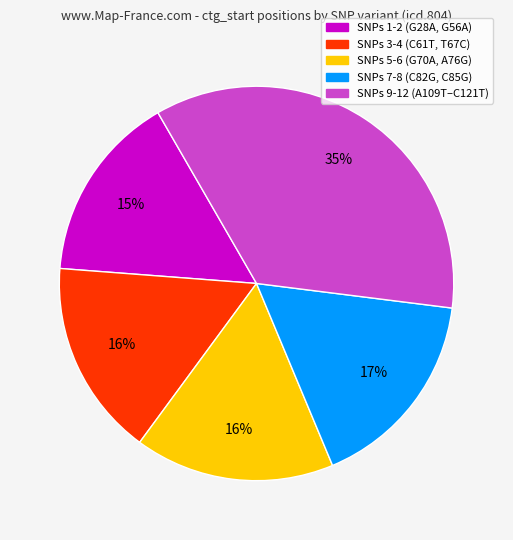

To the nearest percent, what is the average slice percentage?

20%